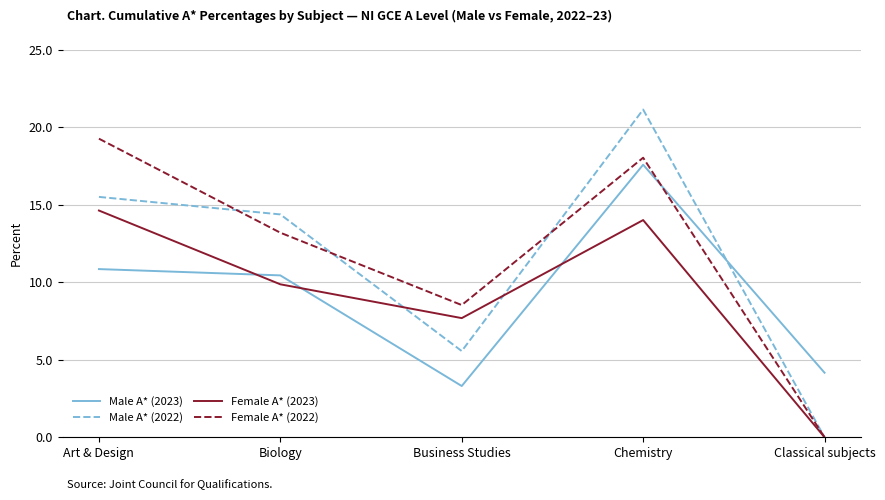

What is the approximate value of Male A* (2023) at Art & Design?

10.9